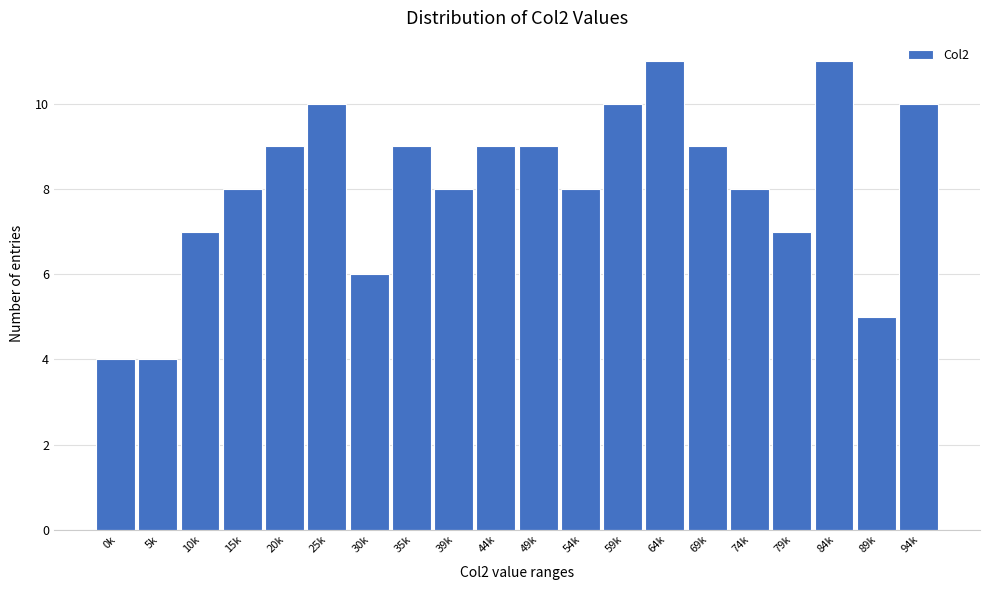

Reading left to right, extract all data points from this chart.

4	4	7	8	9	10	6	9	8	9	9	8	10	11	9	8	7	11	5	10